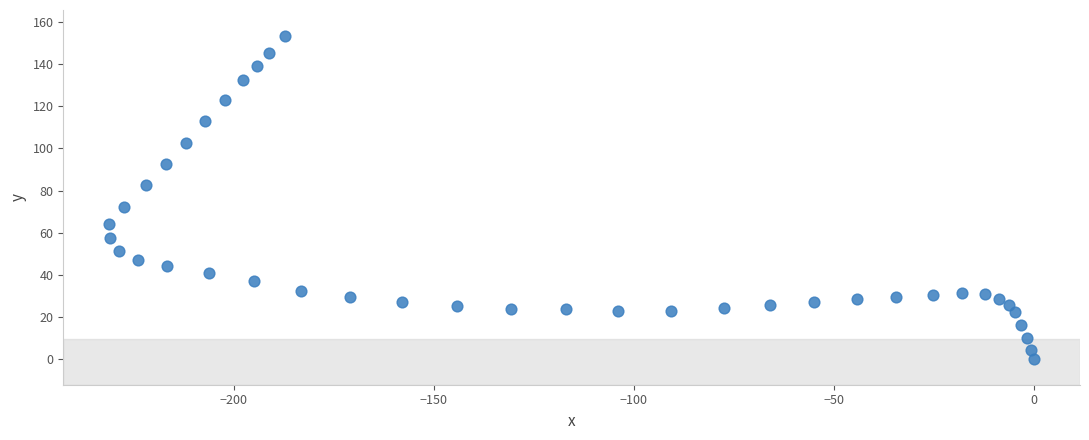

What Y value in the scatter plot is closest to 76?

72.4